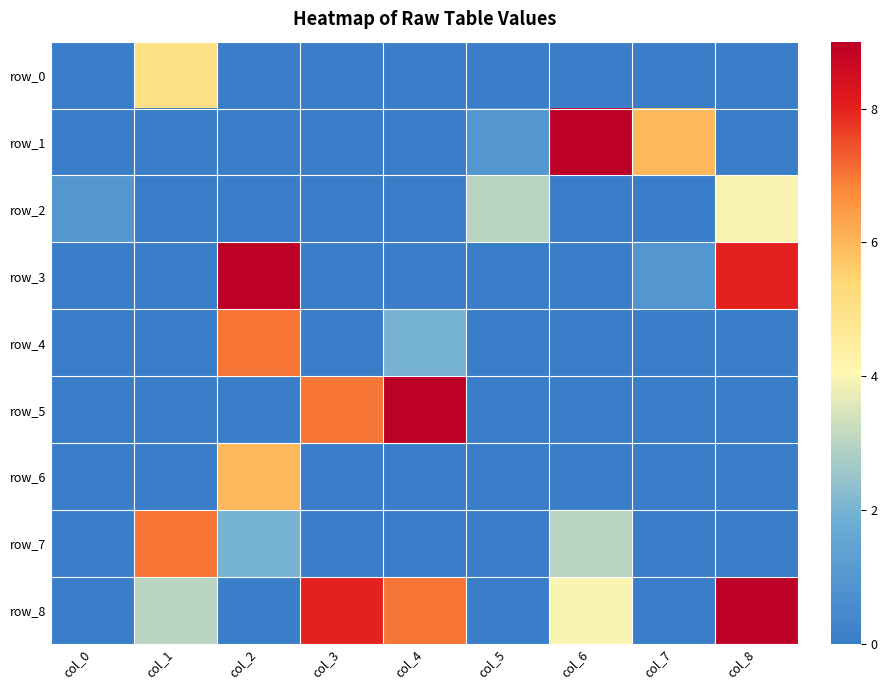

True or false: row_2 has a value of 4 at col_8.

True